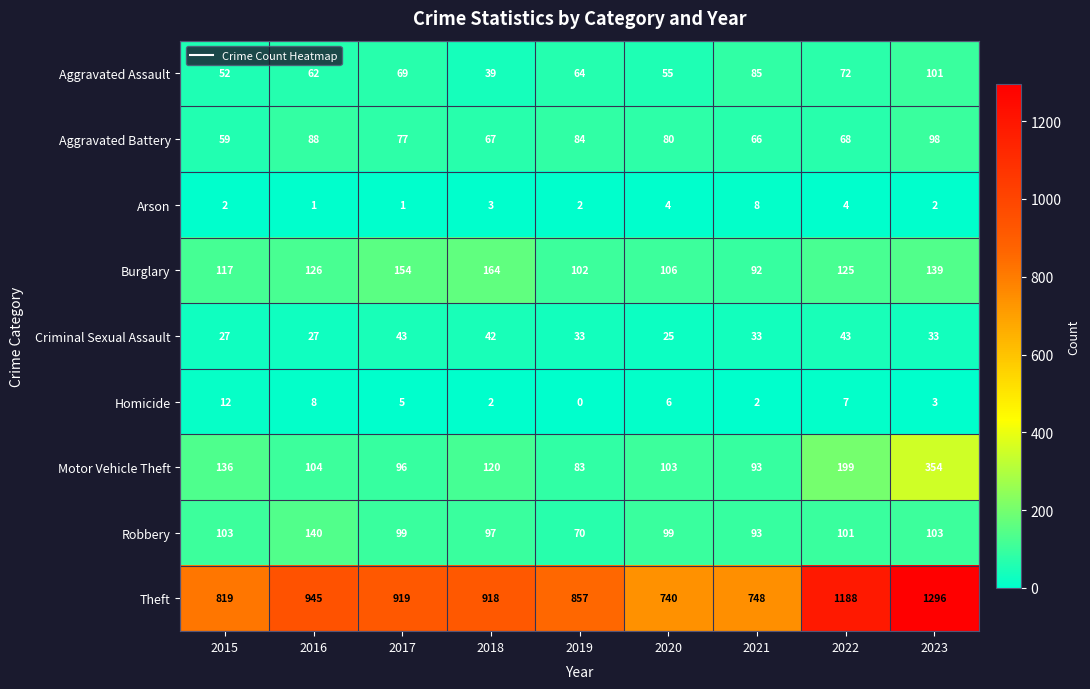

What is the difference between the highest and lowest values at 2019?

857